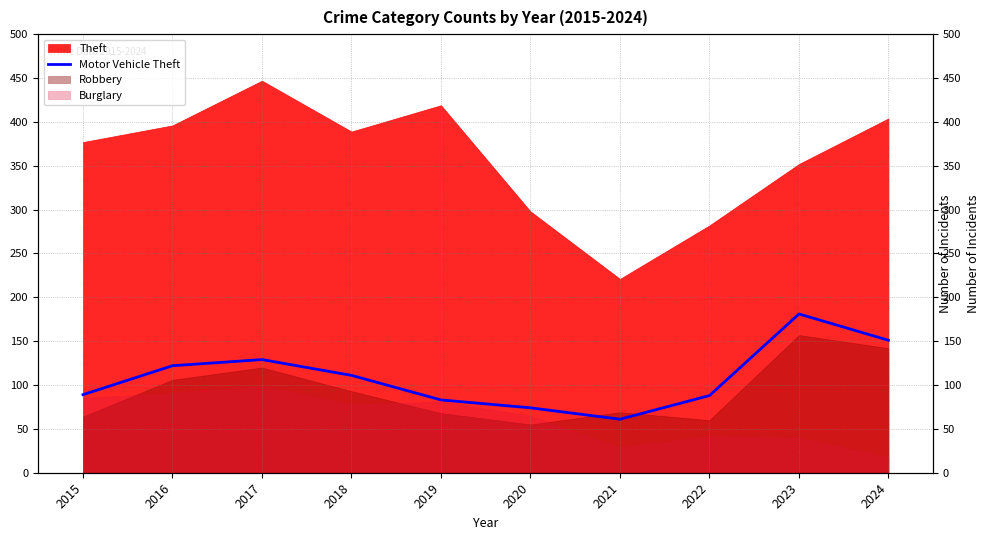

At which category does the data reach its first local valley?

2021